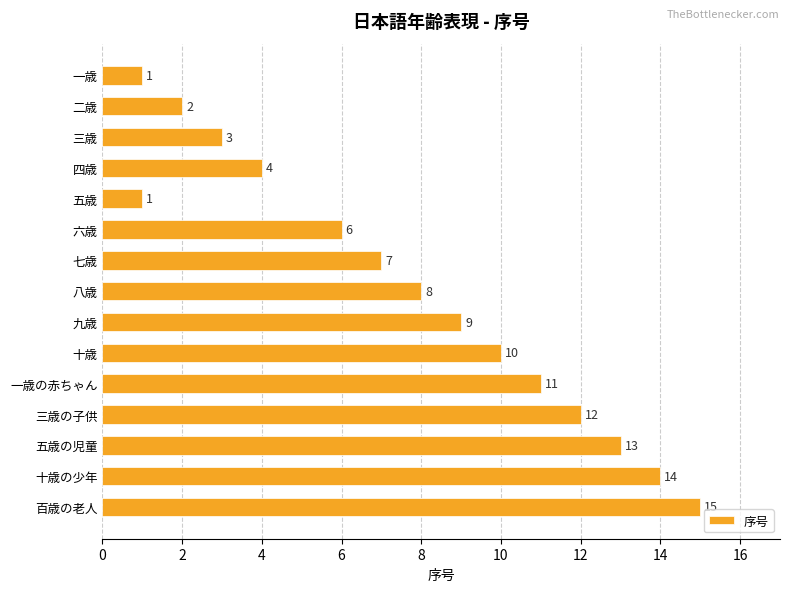

What is the greatest value displayed?

15